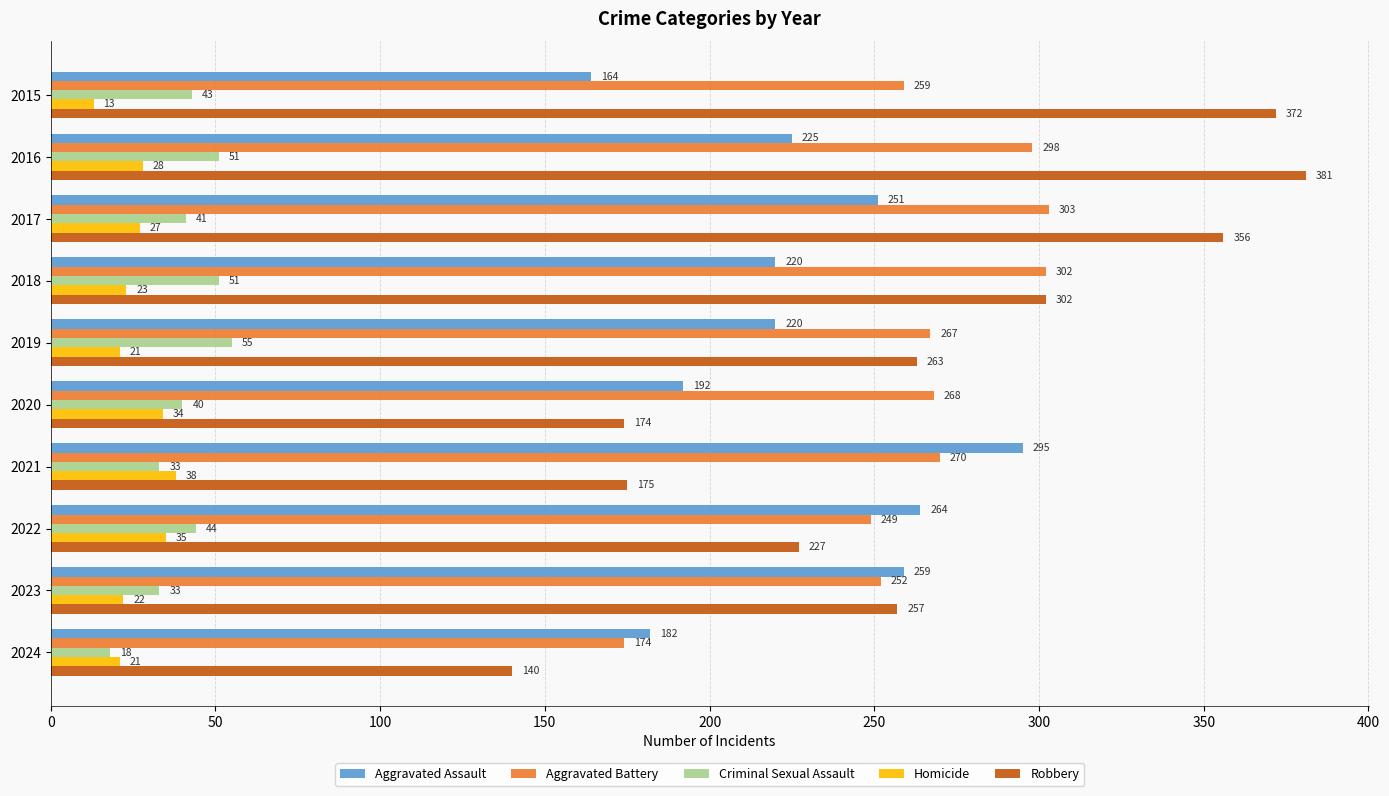

What is the difference between the Homicide values at 2019 and 2020?

13